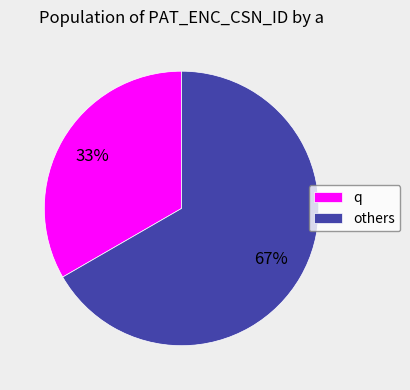

Do q and others together represent more than half of the pie?

Yes